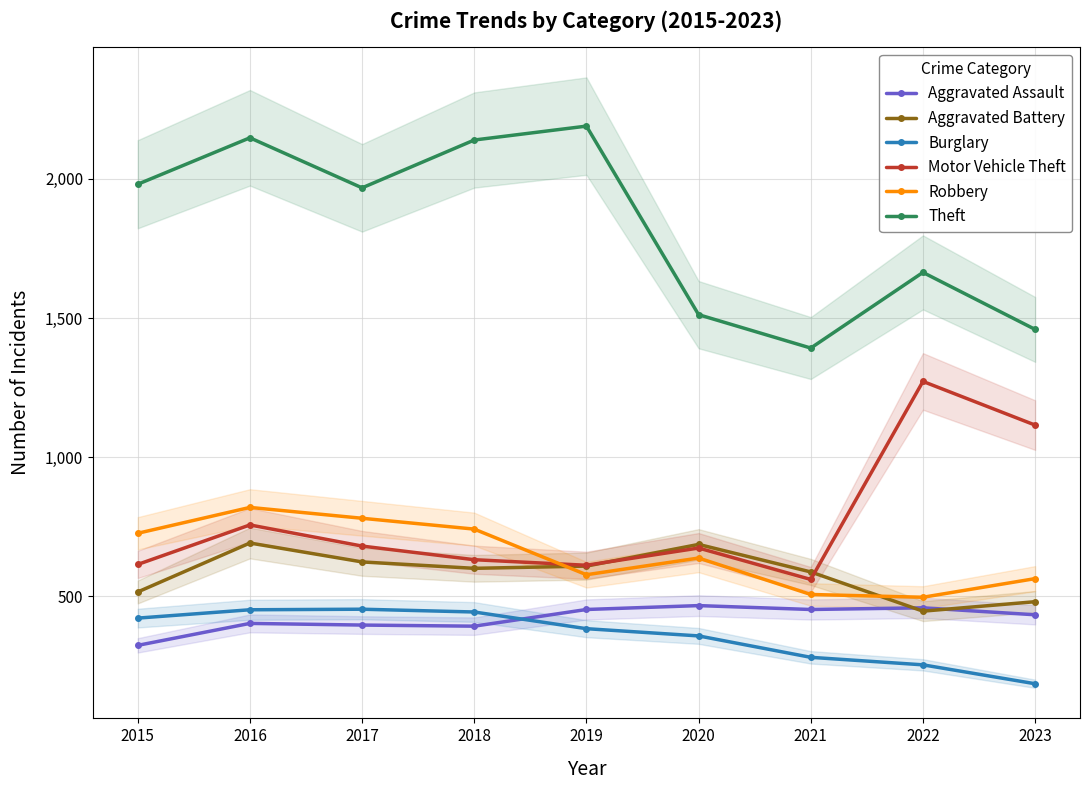

Which series has the largest total across all categories?

Theft